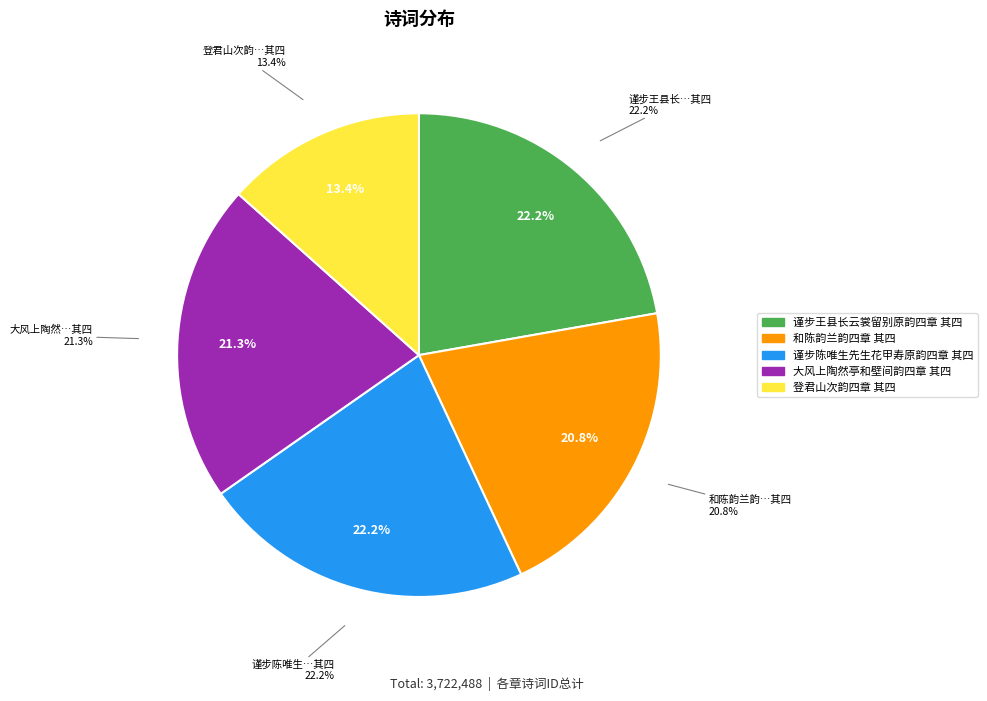

Between 和陈韵兰韵四章 其四 and 谨步陈唯生先生花甲寿原韵四章 其四, which is larger?

谨步陈唯生先生花甲寿原韵四章 其四